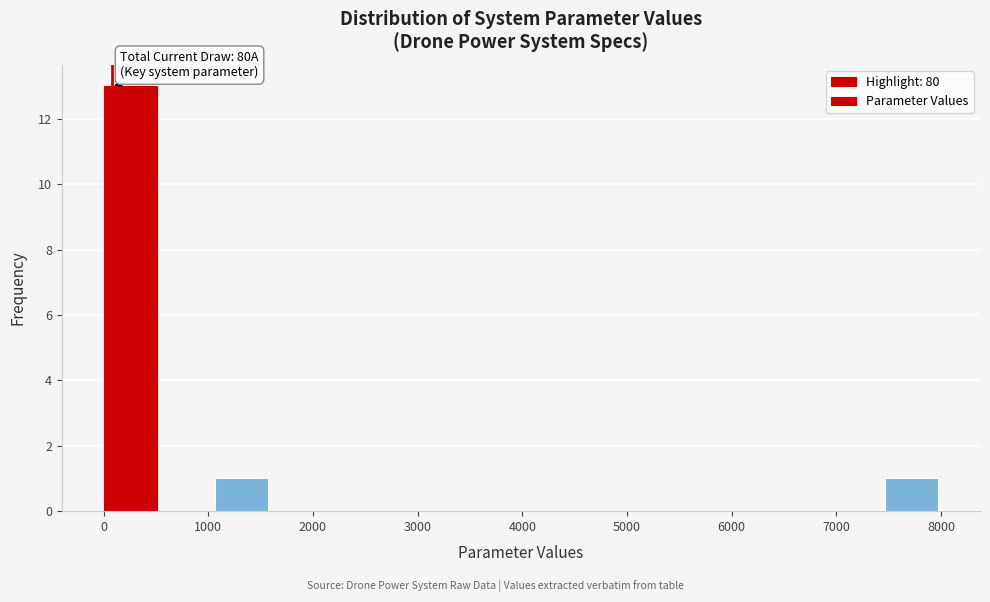

Over which range of the x-axis is the bar tallest?

0 to 500